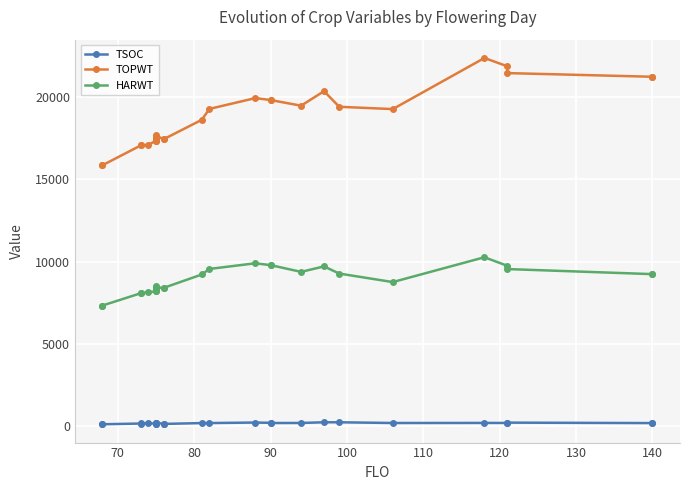

Rank the series by their average value, from highest to lowest.

TOPWT, HARWT, TSOC